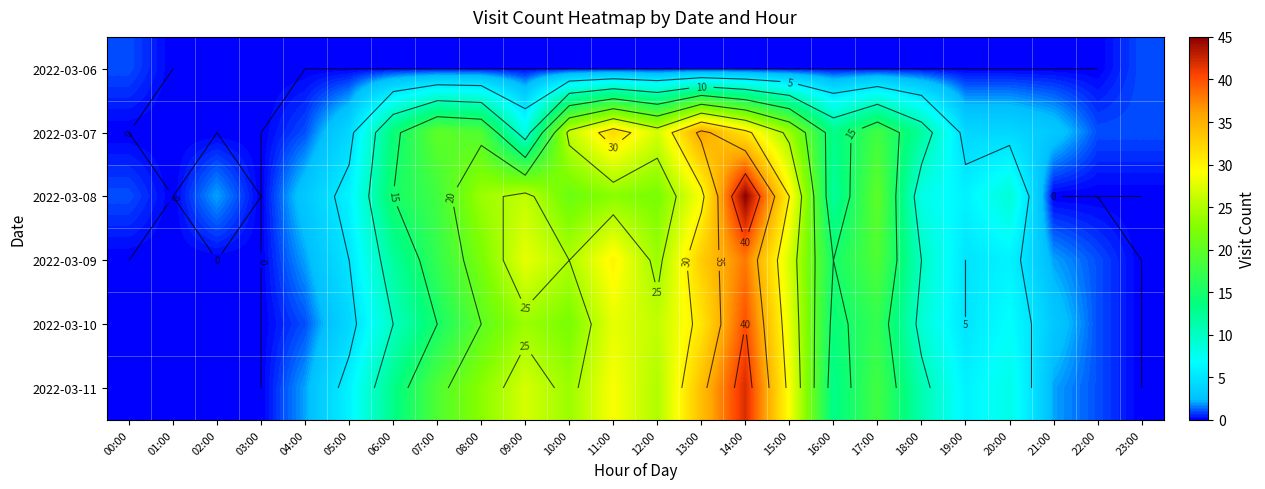

At how many categories does at least one series exceed 32?

2